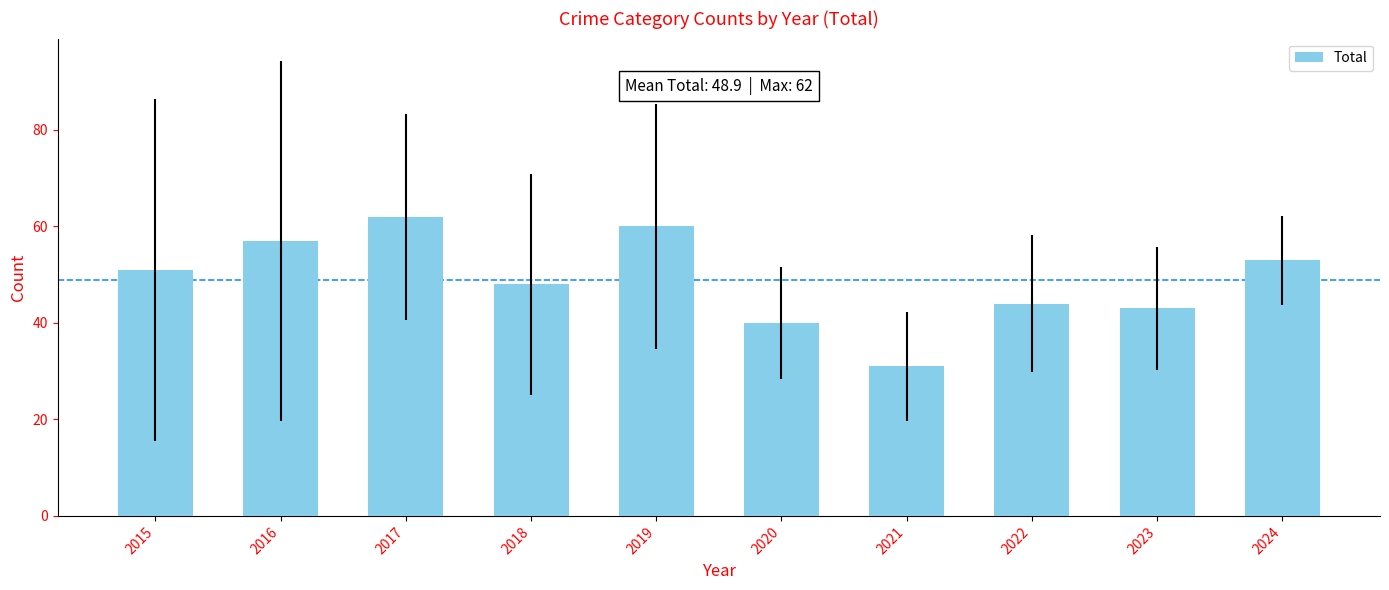

The chart shows a value of 63 at 2018. True or false?

False